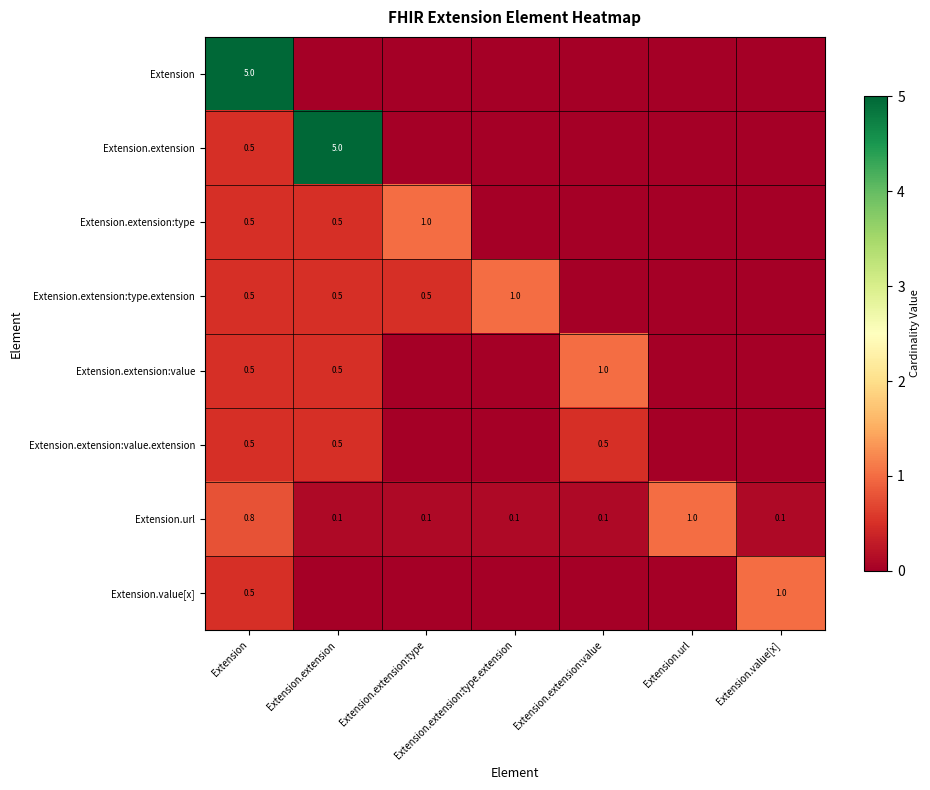

True or false: Extension.extension:type.extension has a value of 1.0 at Extension.extension:type.extension.

True